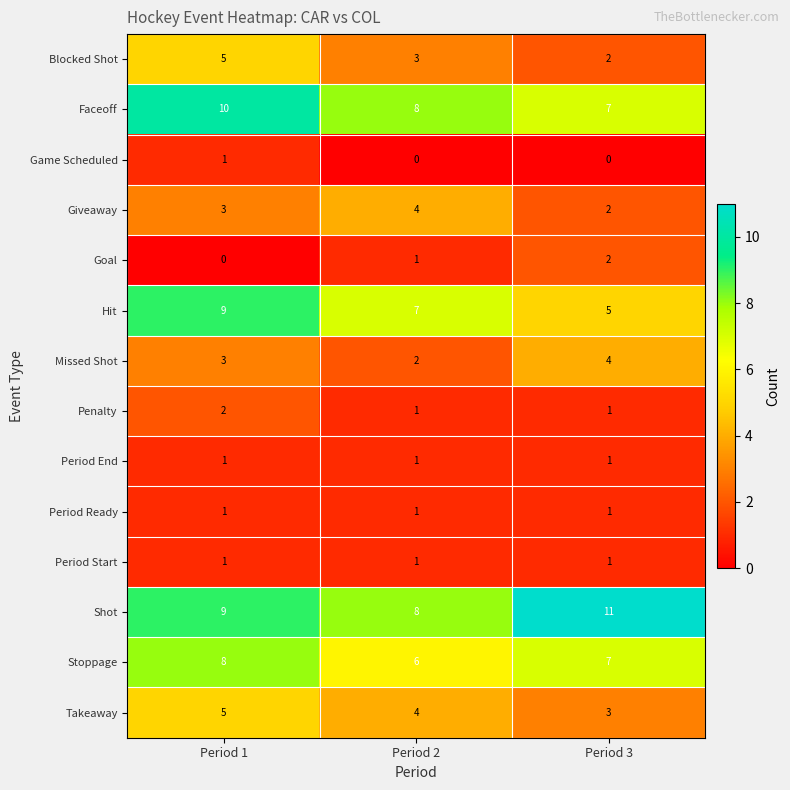

What is the difference between the highest and lowest values at Period 3?

11